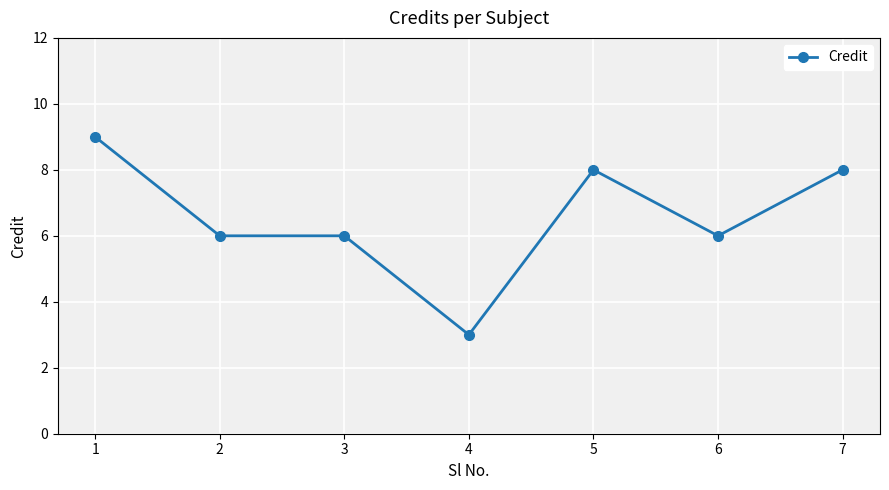

Reading left to right, what are all the values shown in this chart?

9	6	6	3	8	6	8